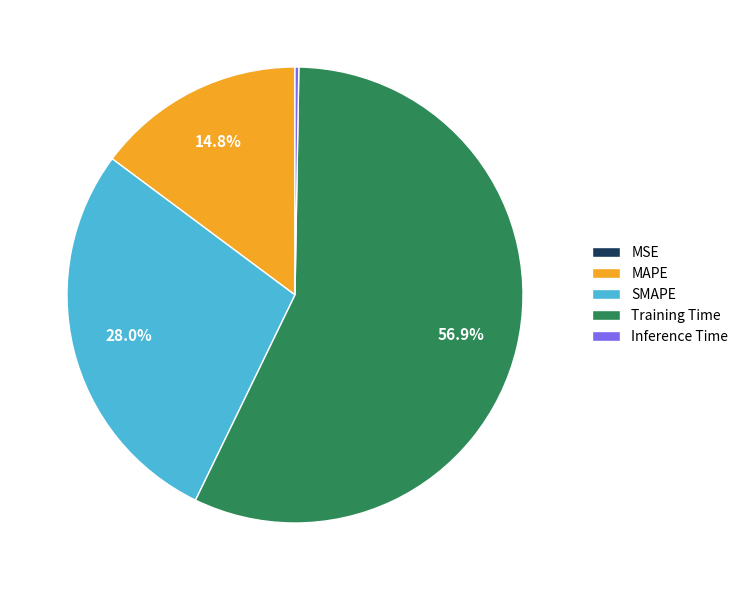

Which category has the biggest portion of the pie?

Training Time